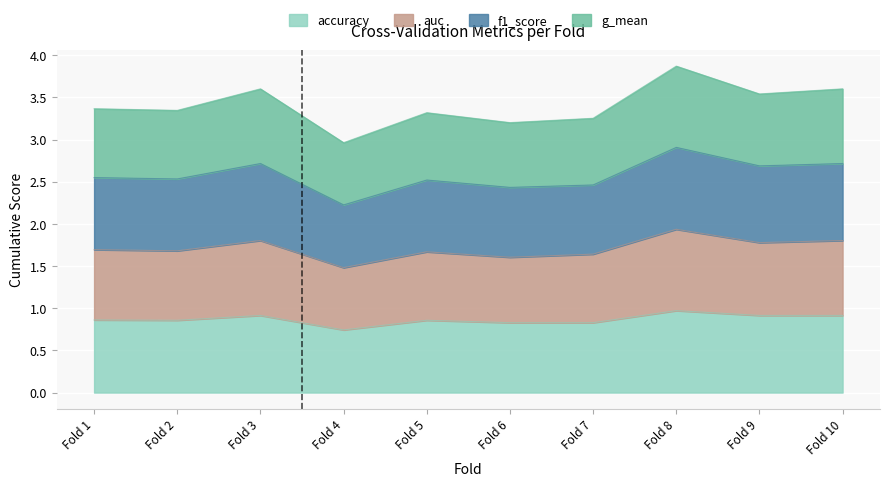

What is the highest value of the accuracy series?

1.0